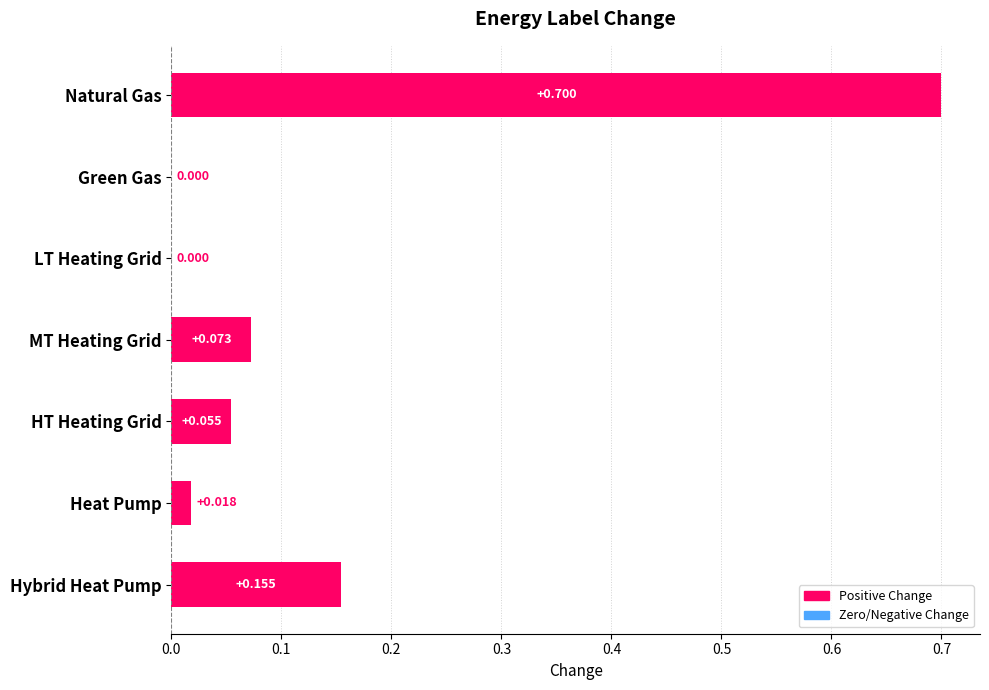

Between MT Heating Grid and Heat Pump, which is larger?

MT Heating Grid